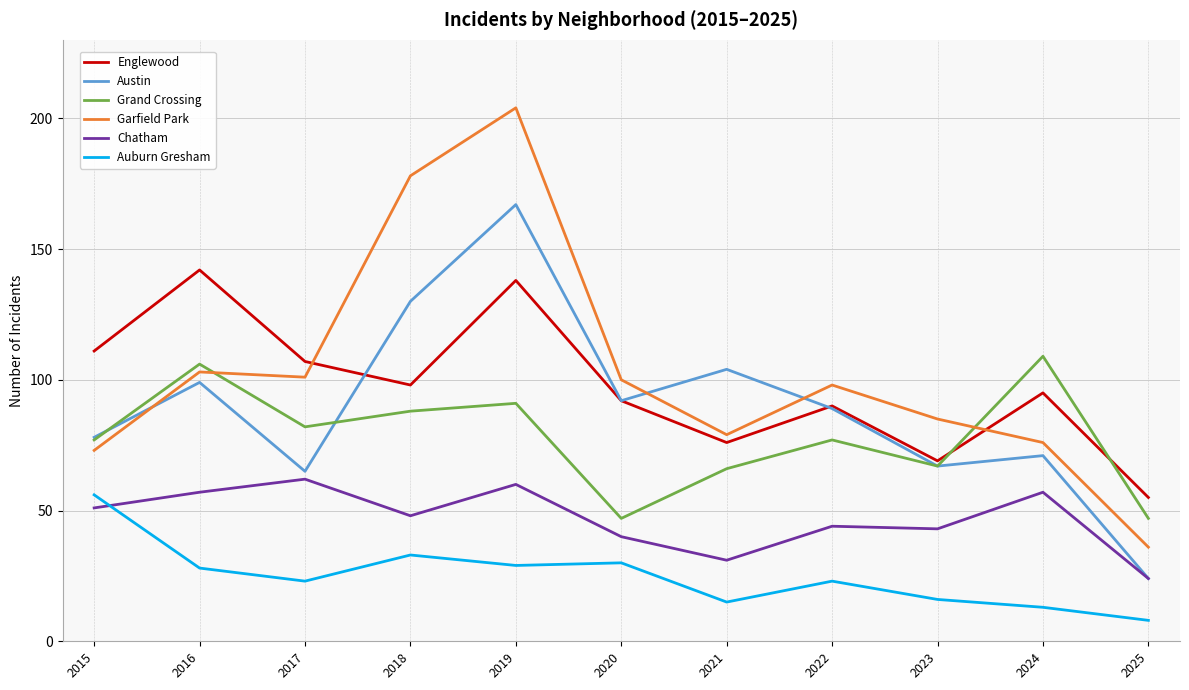

Which series ends up on top after the final intersection of Chatham and Auburn Gresham?

Chatham